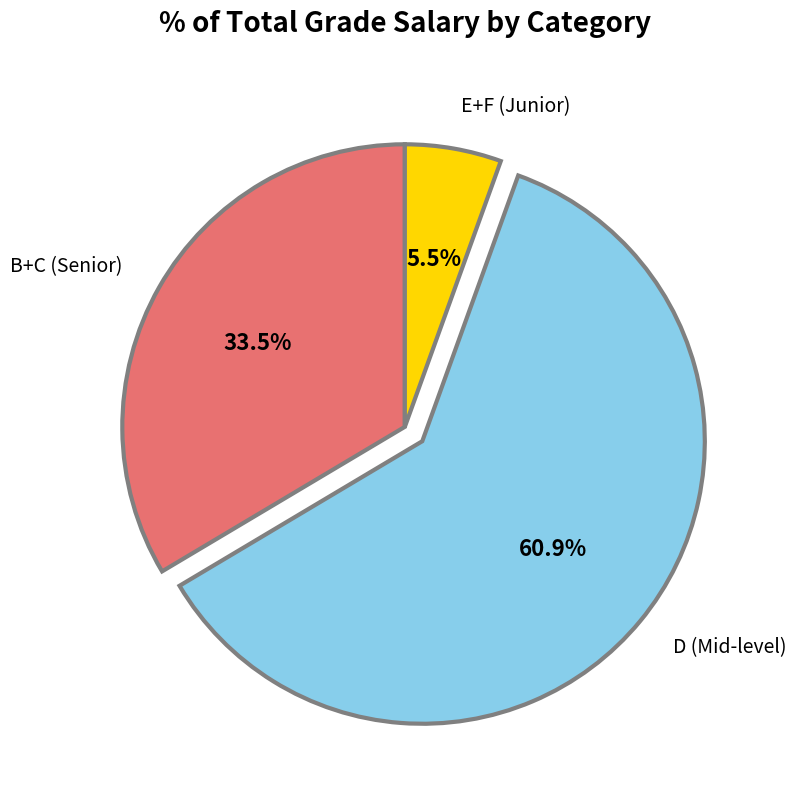

What is the ratio of the value at B+C (Senior) to the value at E+F (Junior)?

6.1